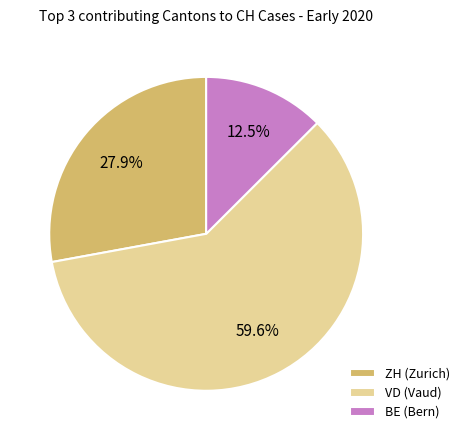

Which category accounts for the majority?

VD (Vaud)